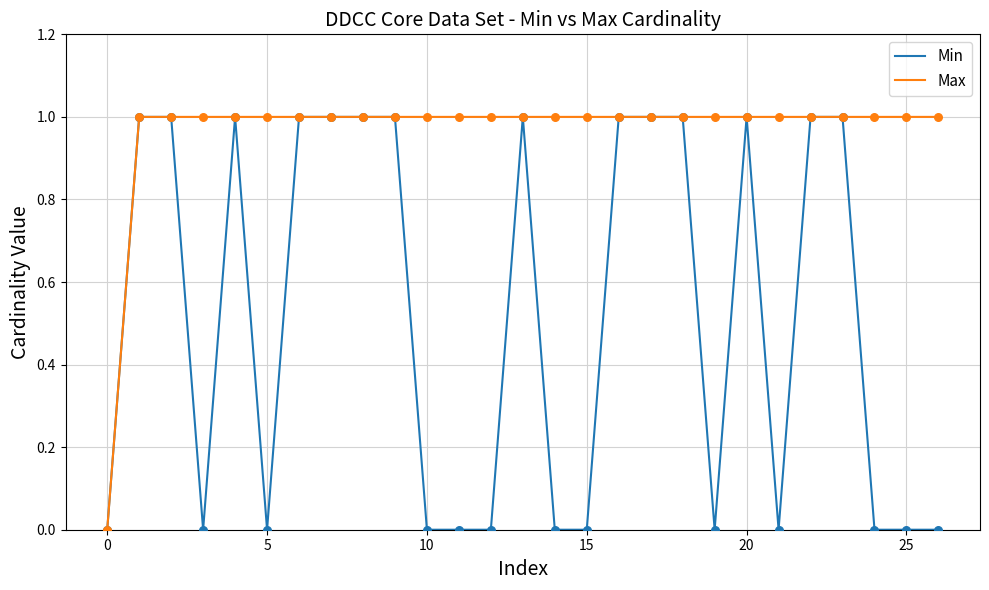

What are all the series names shown in the legend?

Min, Max